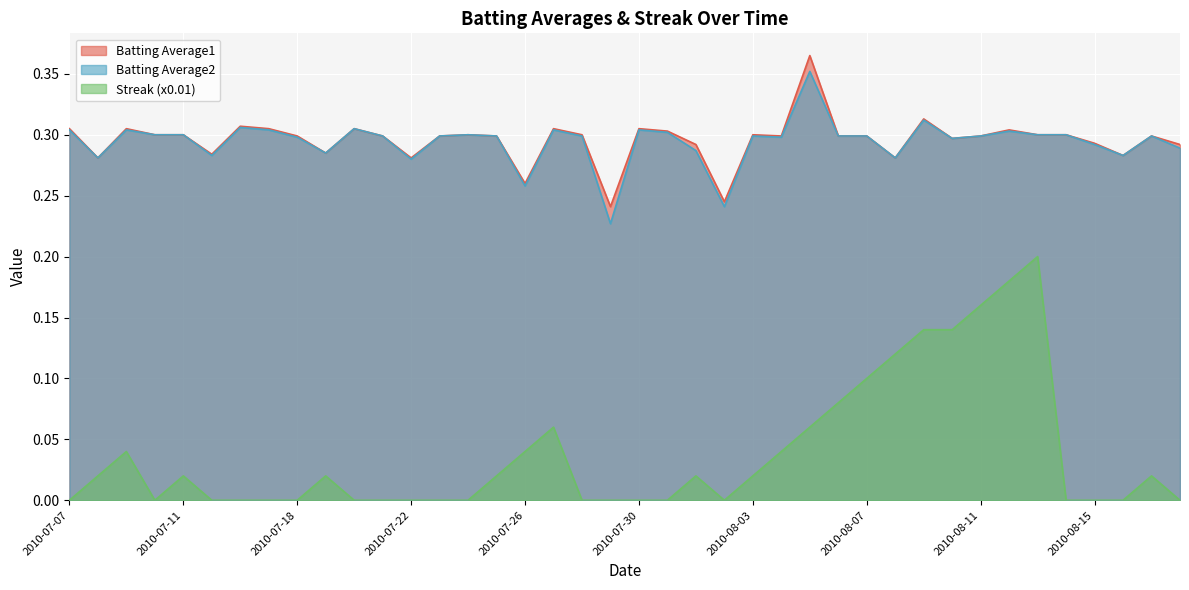

Which category has the lowest value in the Streak series?

2010-07-07